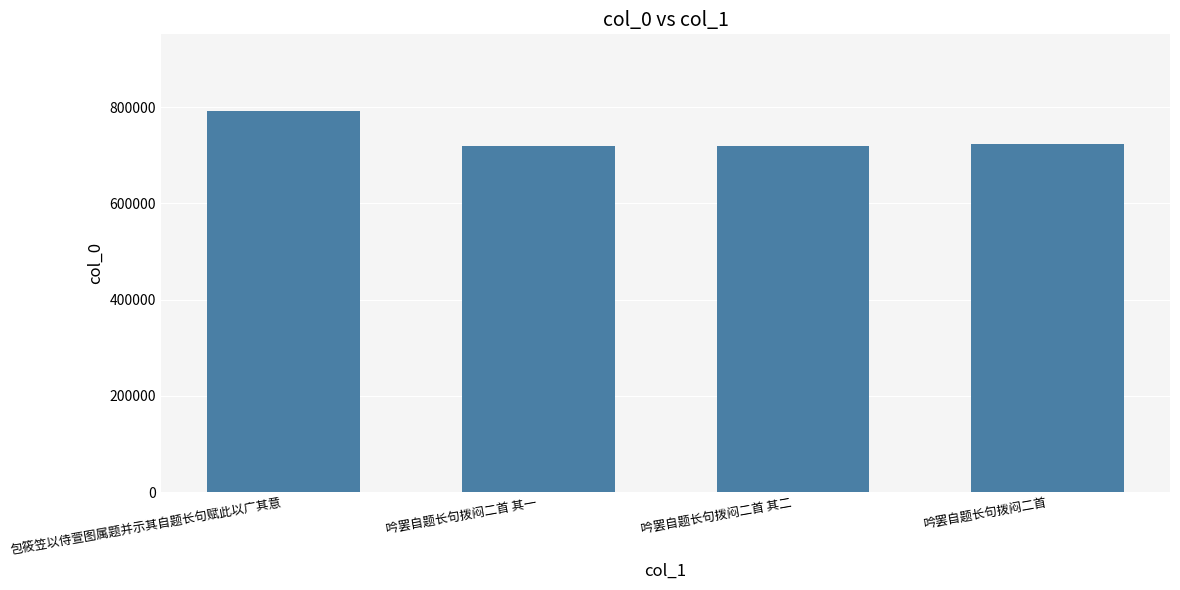

How many bars are there in total?

4